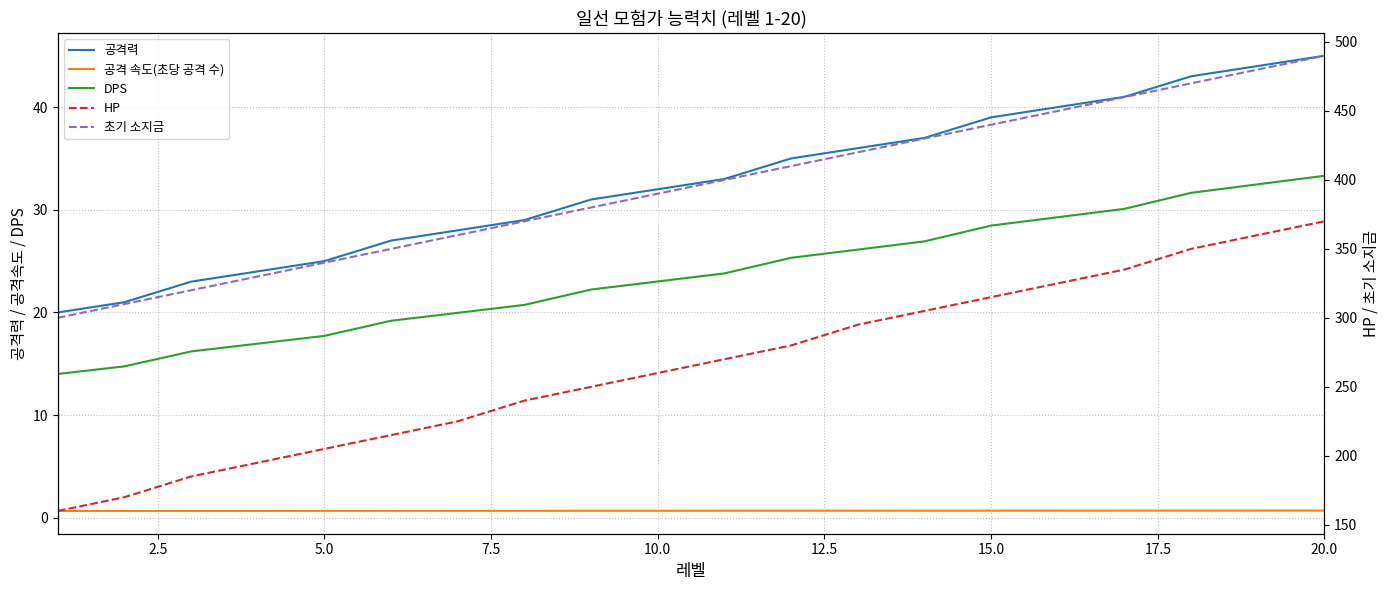

Reading right to left, what are all the values shown in this chart?

공격력: 45.0	44.0	43.0	41.0	40.0	39.0	37.0	36.0	35.0	33.0	32.0	31.0	29.0	28.0	27.0	25.0	24.0	23.0	21.0	20.0
공격 속도(초당 공격 수): 0.7	0.7	0.7	0.7	0.7	0.7	0.7	0.7	0.7	0.7	0.7	0.7	0.7	0.7	0.7	0.7	0.7	0.7	0.7	0.7
DPS: 33.3	32.5	31.6	30.1	29.3	28.5	26.9	26.1	25.3	23.8	23.0	22.2	20.7	20.0	19.2	17.7	17.0	16.2	14.8	14.0
HP: 370.0	360.0	350.0	335.0	325.0	315.0	305.0	295.0	280.0	270.0	260.0	250.0	240.0	225.0	215.0	205.0	195.0	185.0	170.0	160.0
초기 소지금: 490.0	480.0	470.0	460.0	450.0	440.0	430.0	420.0	410.0	400.0	390.0	380.0	370.0	360.0	350.0	340.0	330.0	320.0	310.0	300.0